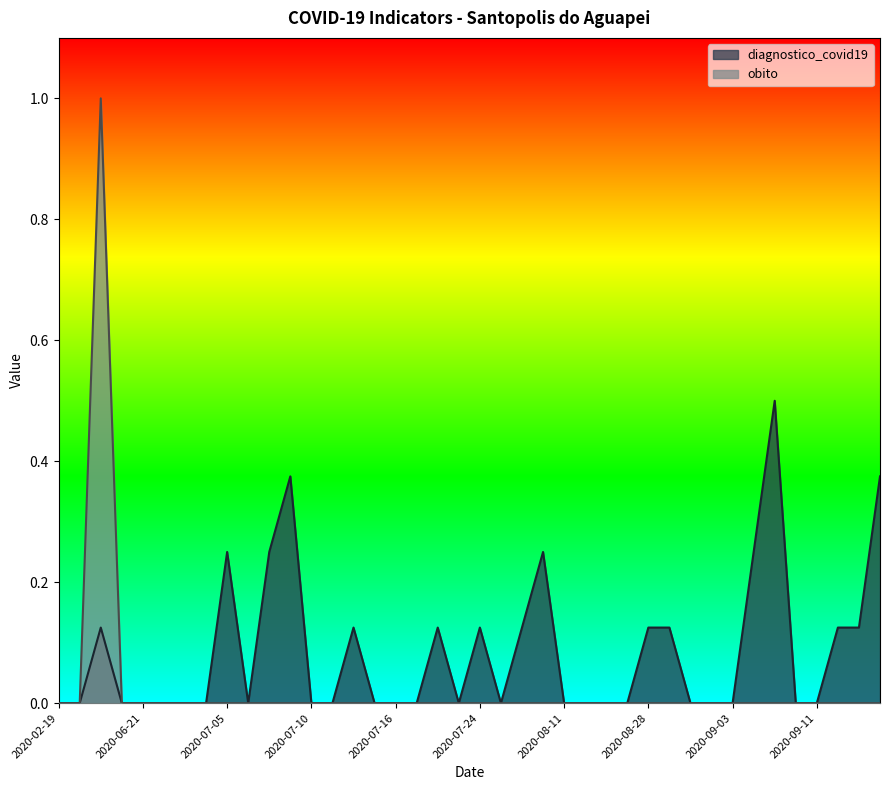

Is it true that obito equals 0.0 at 2020-07-13?

True